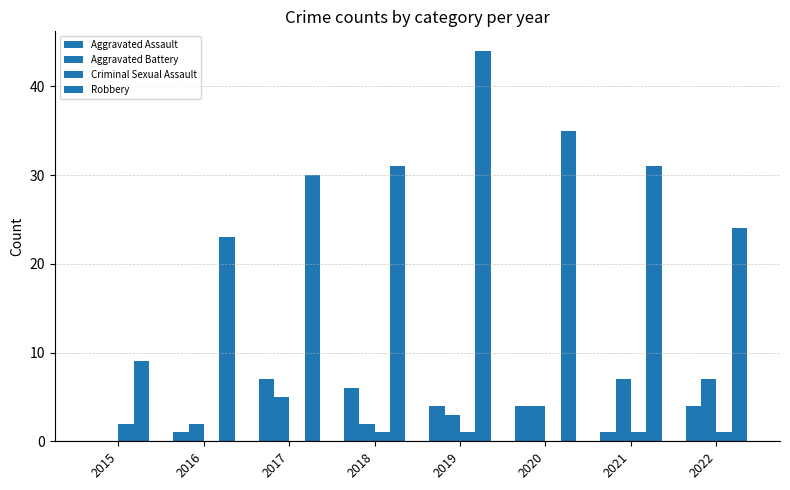

True or false: Aggravated Assault has a value of 2 at 2019.

False